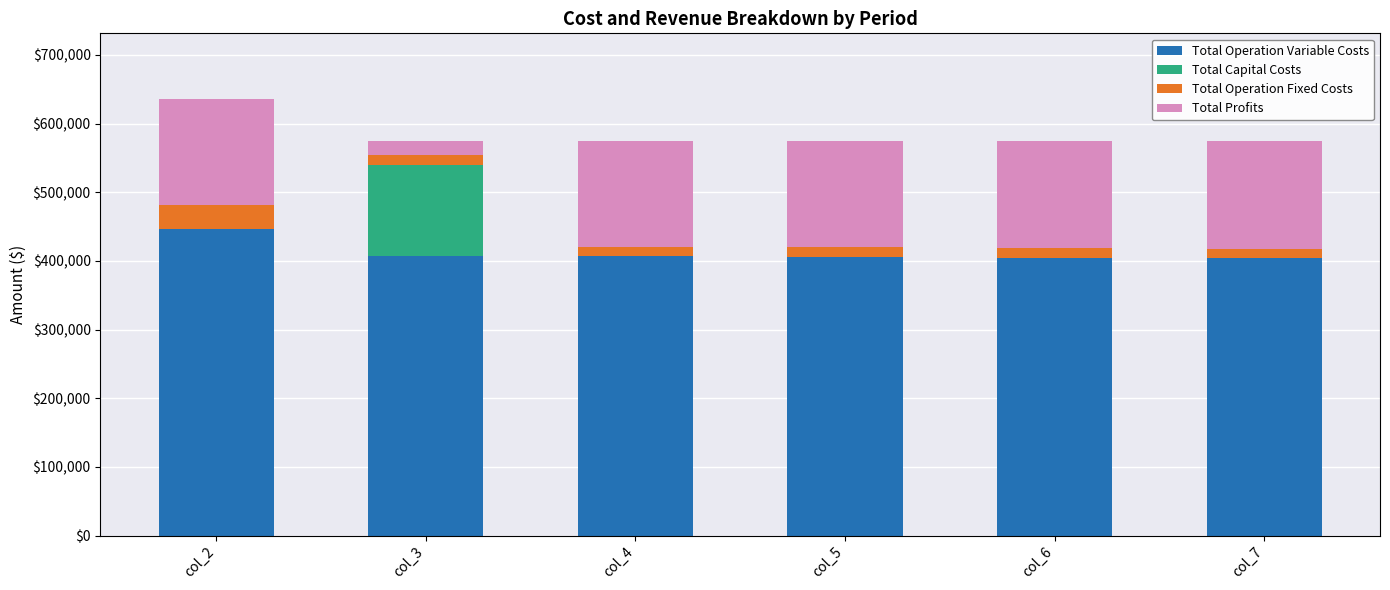

What is the highest value of the Total Operation Variable Costs series?

447155.6